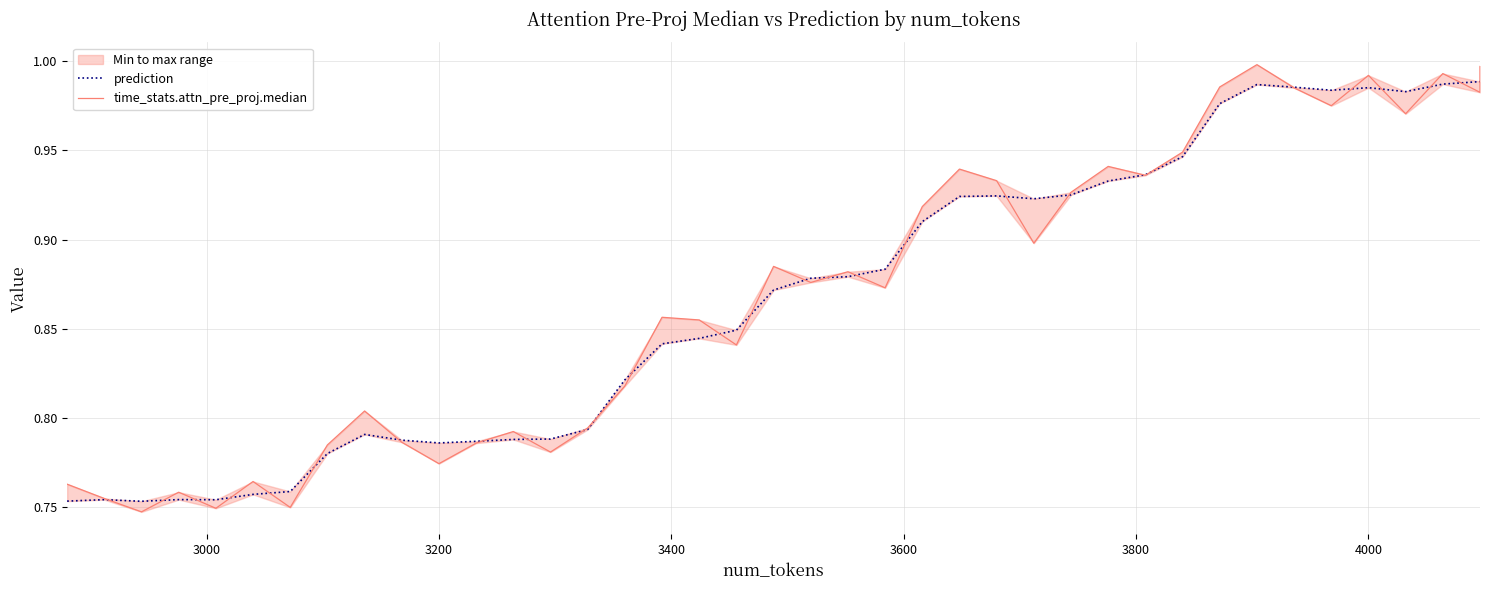

What are all the series names shown in the legend?

prediction, time_stats.attn_pre_proj.median